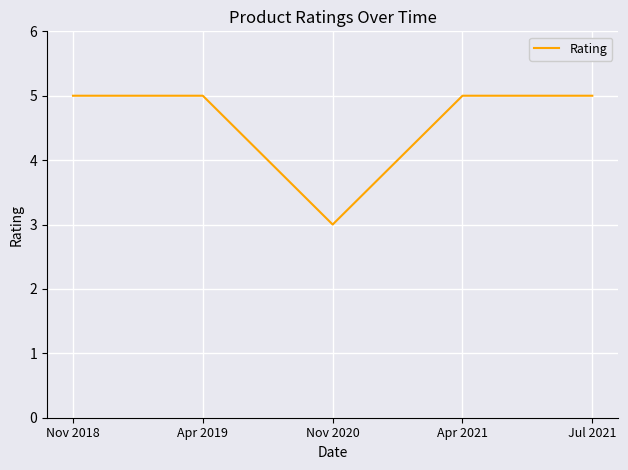

Which has a higher value, Jul 2021 or Nov 2020?

Jul 2021